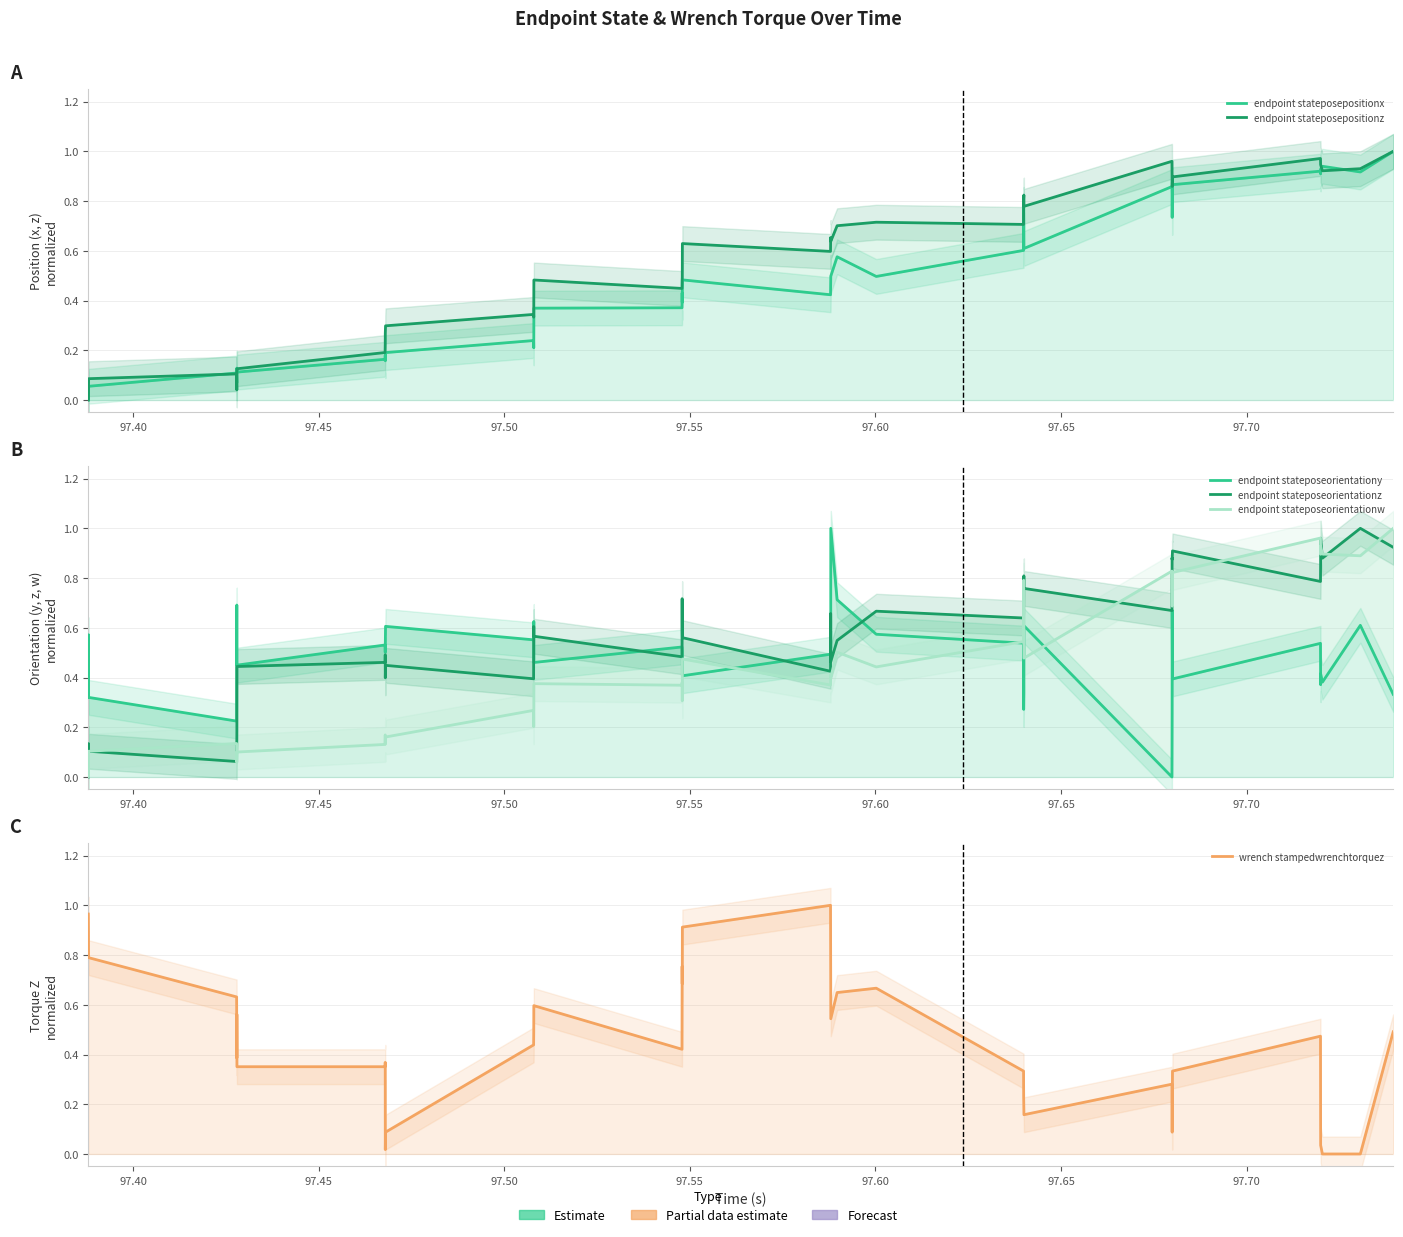

Reading left to right, list all the values displayed in this chart.

endpoint stateposepositionx: 0.0	0.0	0.0	0.1	0.1	0.1	0.1	0.1	0.2	0.2	0.2	0.2	0.2	0.2	0.3	0.4	0.4	0.4	0.4	0.5	0.4	0.5	0.5	0.5	0.6	0.5	0.6	0.8	0.7	0.6	0.9	0.8	0.7	0.9	0.9	0.9	0.9	0.9	0.9	1.0
endpoint stateposepositionz: 0.0	0.0	0.0	0.1	0.1	0.0	0.1	0.1	0.2	0.2	0.3	0.3	0.3	0.3	0.4	0.5	0.4	0.5	0.5	0.6	0.6	0.7	0.6	0.6	0.7	0.7	0.7	0.8	0.8	0.8	1.0	0.9	0.9	0.9	1.0	0.9	0.9	0.9	0.9	1.0
endpoint stateposeorientationy: 0.4	0.3	0.6	0.3	0.2	0.7	0.5	0.4	0.5	0.5	0.5	0.6	0.6	0.6	0.6	0.5	0.5	0.5	0.5	0.4	0.5	0.6	0.5	1.0	0.7	0.6	0.5	0.3	0.3	0.6	0.0	0.3	0.7	0.4	0.5	0.4	0.4	0.4	0.6	0.3
endpoint stateposeorientationz: 0.0	0.0	0.1	0.1	0.1	0.1	0.2	0.4	0.5	0.5	0.4	0.4	0.4	0.6	0.6	0.6	0.5	0.7	0.6	0.6	0.4	0.7	0.6	0.5	0.5	0.7	0.6	0.7	0.8	0.8	0.7	0.9	0.9	0.9	0.8	0.9	1.0	0.9	1.0	0.9
endpoint stateposeorientationw: 0.1	0.1	0.0	0.1	0.1	0.1	0.1	0.1	0.1	0.2	0.1	0.2	0.3	0.2	0.3	0.4	0.4	0.4	0.3	0.5	0.4	0.4	0.4	0.4	0.5	0.4	0.5	0.8	0.7	0.5	0.8	0.8	0.7	0.8	1.0	0.9	0.9	0.9	0.9	1.0
wrench stampedwrenchtorquez: 1.0	0.9	0.8	0.8	0.6	0.4	0.6	0.4	0.4	0.4	0.0	0.1	0.4	0.5	0.6	0.6	0.4	0.8	0.7	0.9	1.0	0.8	0.7	0.5	0.6	0.7	0.3	0.2	0.2	0.2	0.3	0.1	0.1	0.3	0.5	0.1	0.0	0.0	0.0	0.5